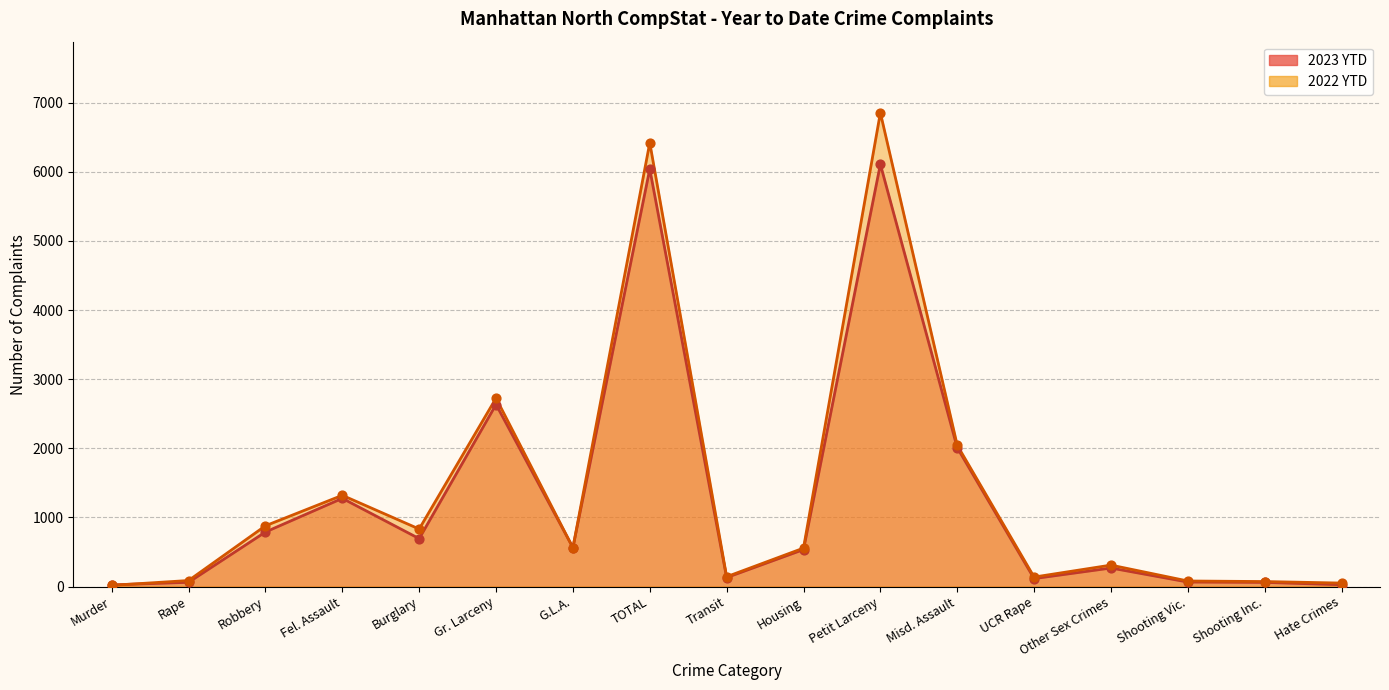

What are all the series names shown in the legend?

2023 YTD, 2022 YTD